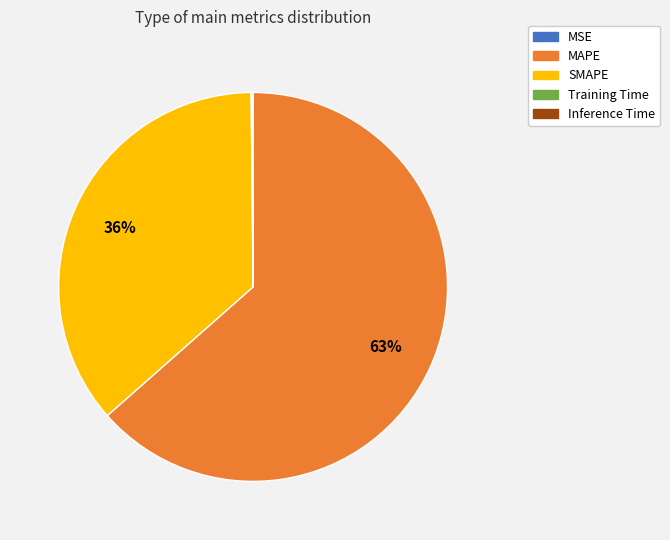

What is the majority slice?

MAPE